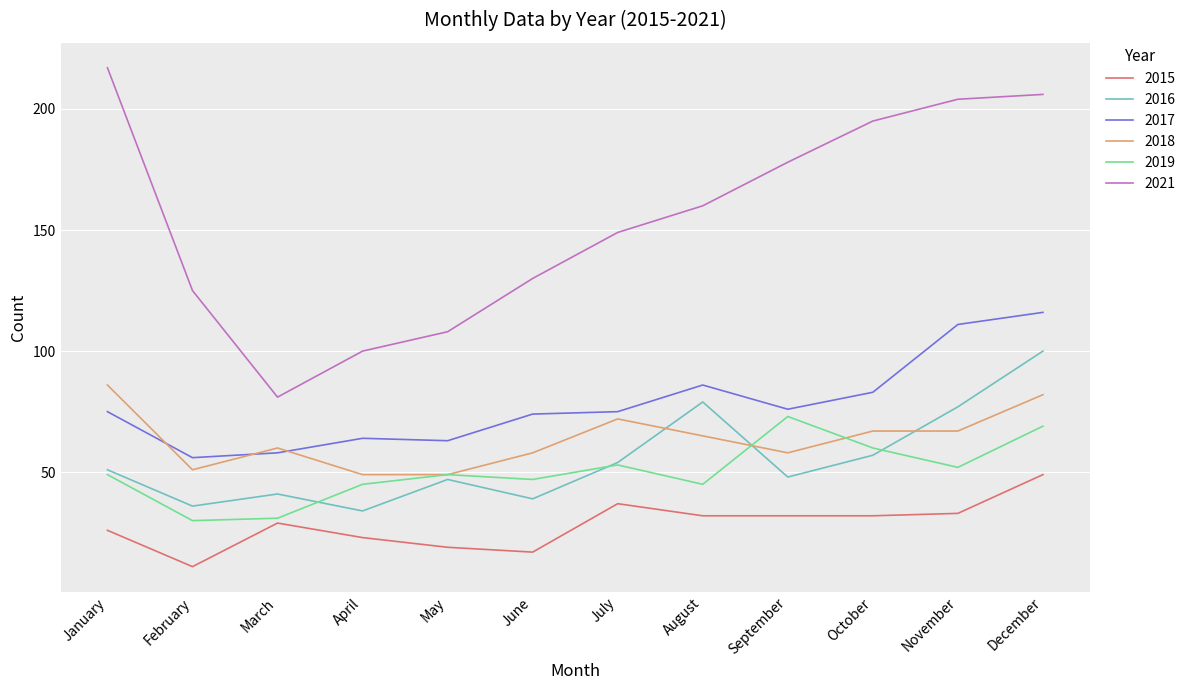

True or false: 2017 and 2016 intersect in this chart.

False